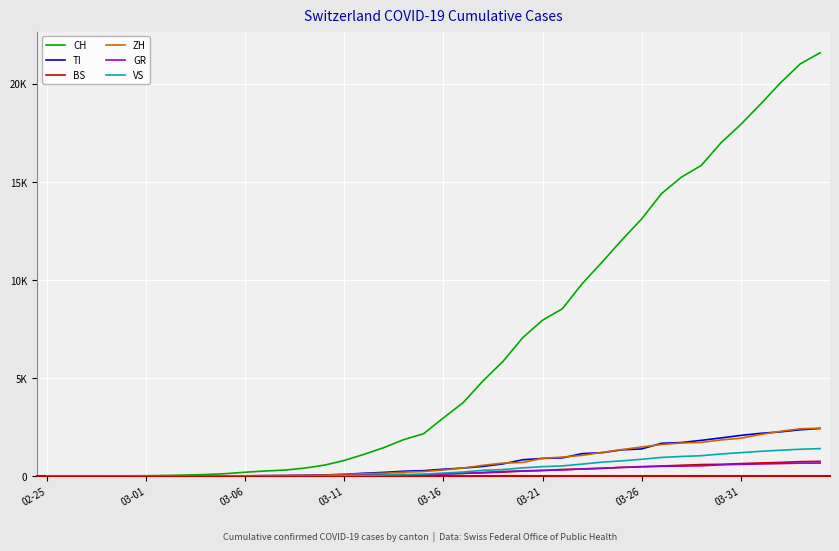

What are all the series names shown in the legend?

CH, TI, BS, ZH, GR, VS